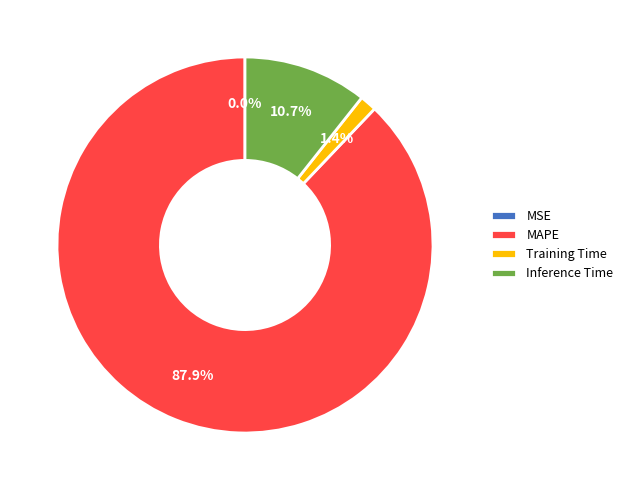

What is the total percentage of MAPE and Training Time?

89.3%